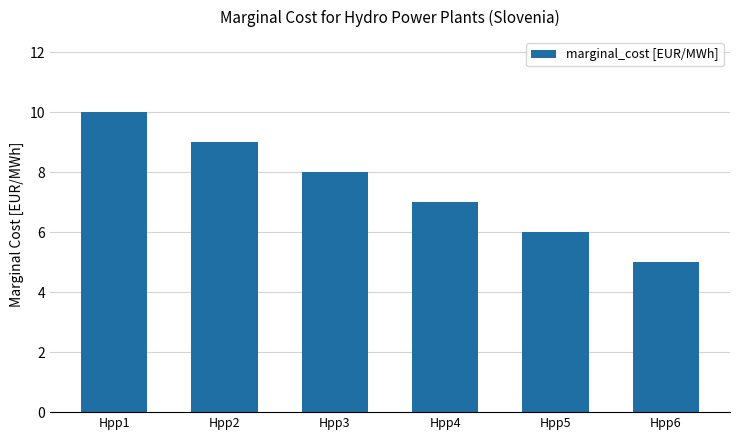

Approximately how many times larger is the value at Hpp3 compared to Hpp1?

0.8